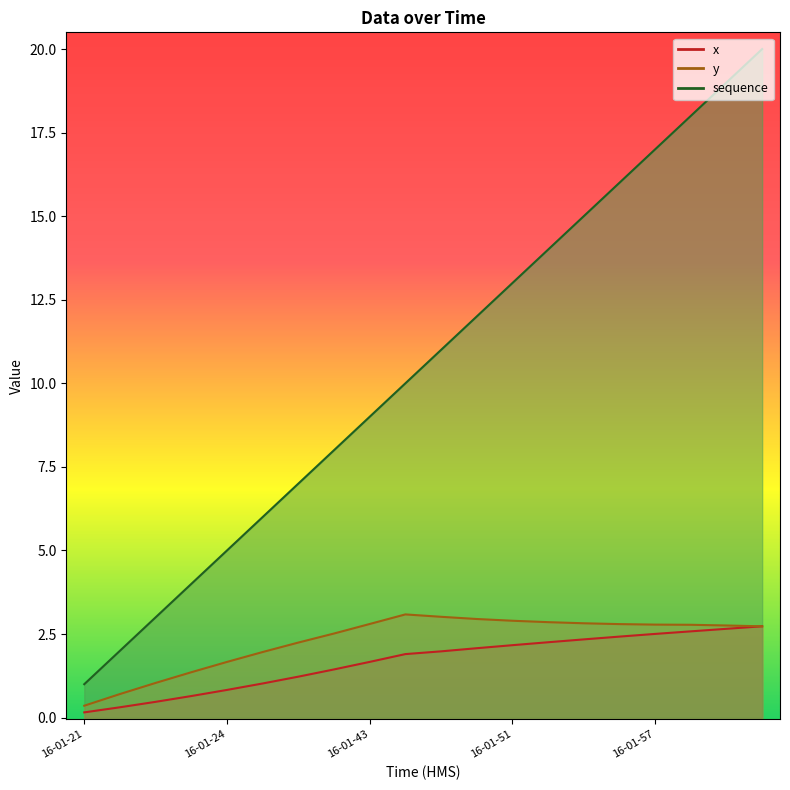

True or false: sequence and x cross at least once.

False